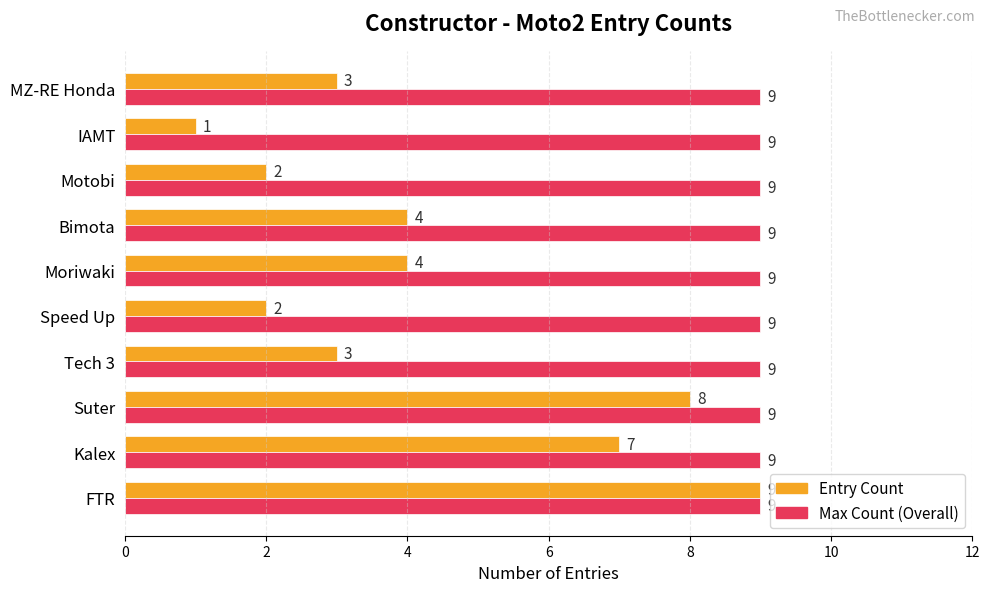

How many categories are shown in the chart?

10